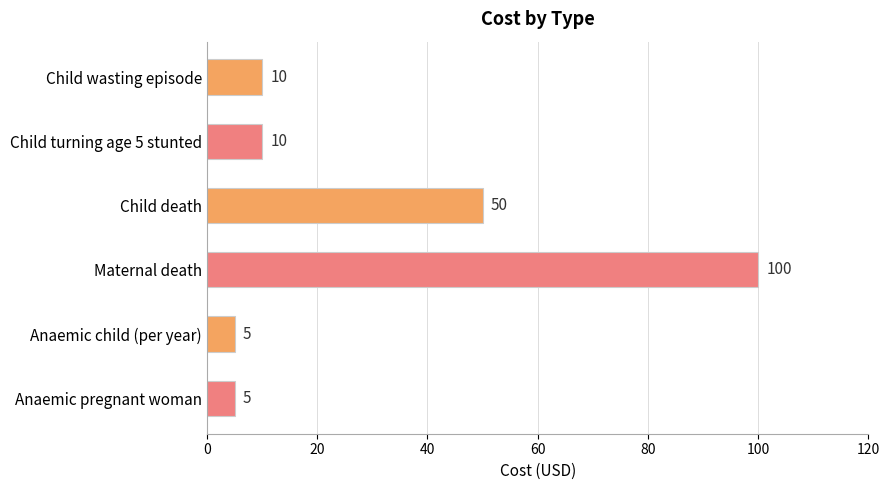

What is the approximate value at Child death?

50